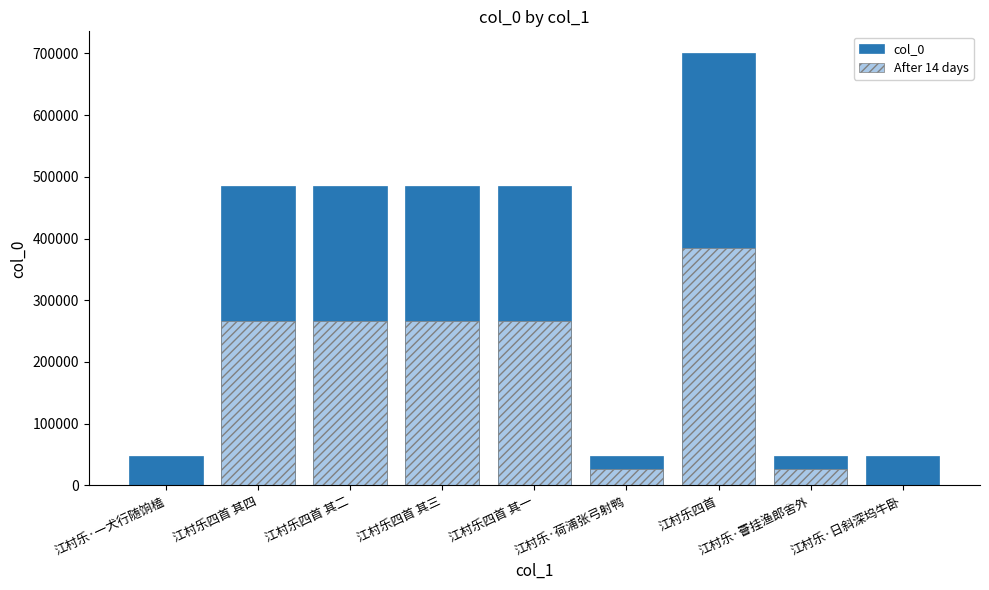

List the labels in order of value, smallest first.

江村乐·荷浦张弓射鸭, 江村乐·一犬行随饷榼, 江村乐·罾挂渔郎舍外, 江村乐·日斜深坞牛卧, 江村乐四首 其一, 江村乐四首 其二, 江村乐四首 其三, 江村乐四首 其四, 江村乐四首